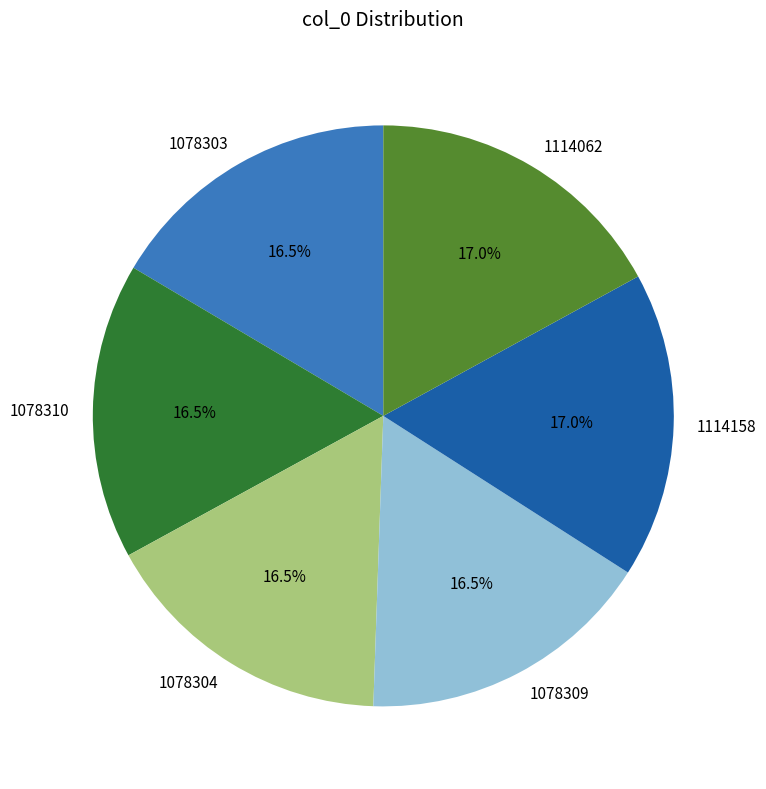

How many segments does this pie chart have?

6